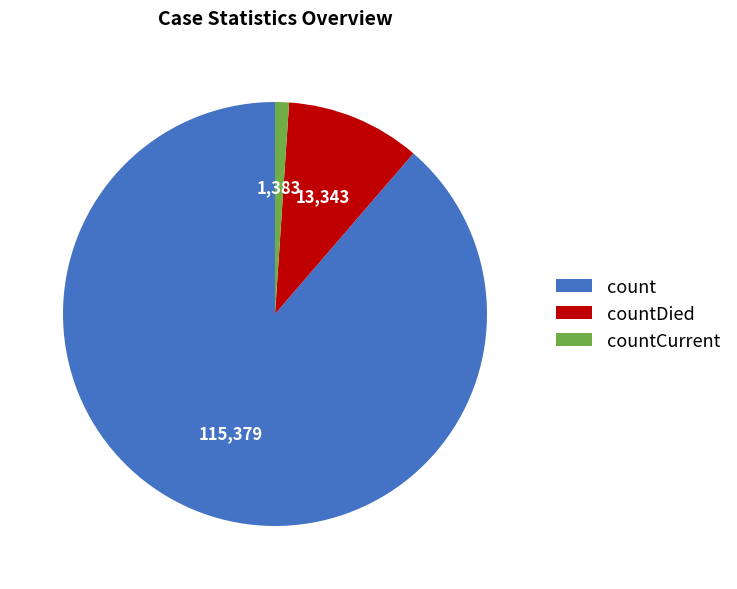

Between countDied and countCurrent, which is larger?

countDied